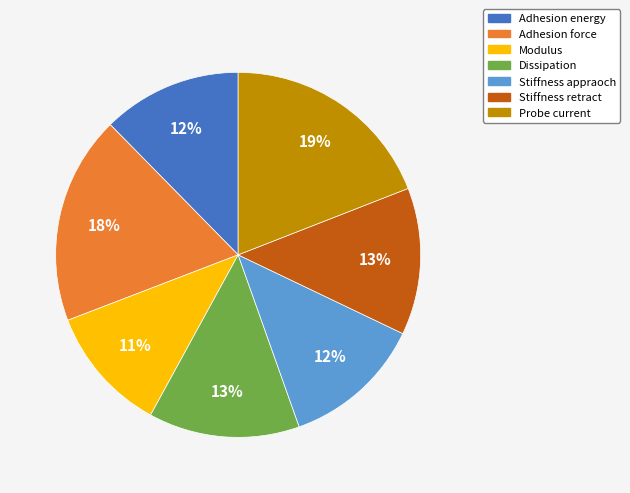

What percentage is the Stiffness appraoch slice, to the nearest percent?

12%